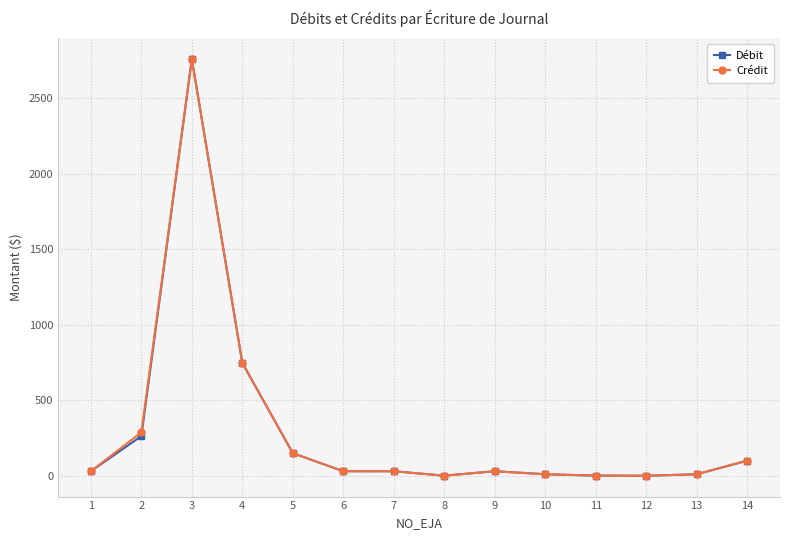

What is the highest value of the Crédit series?

2759.4